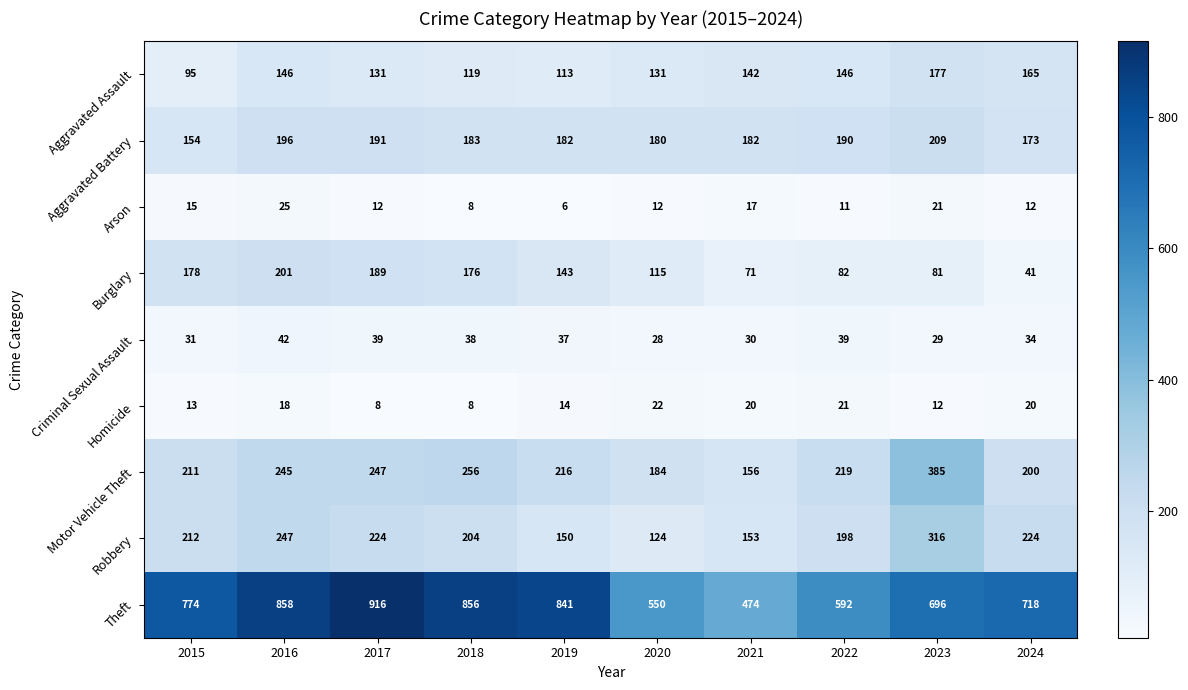

Is it true that Motor Vehicle Theft equals 108 at 2021?

False